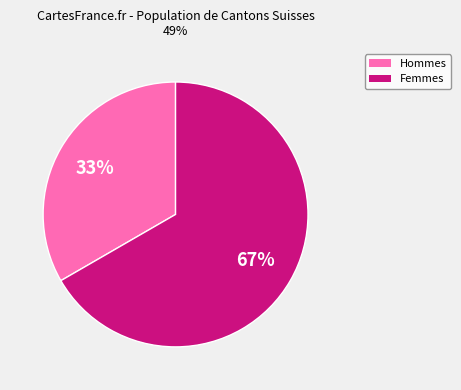

To the nearest percent, what is the average slice percentage?

50%